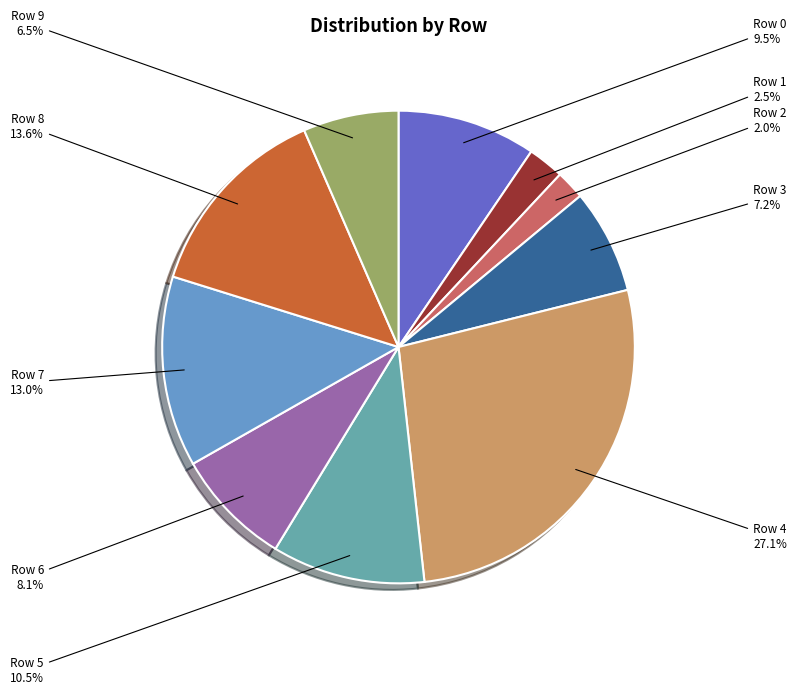

Combined, do Row 3 and Row 0 account for over 50%?

No